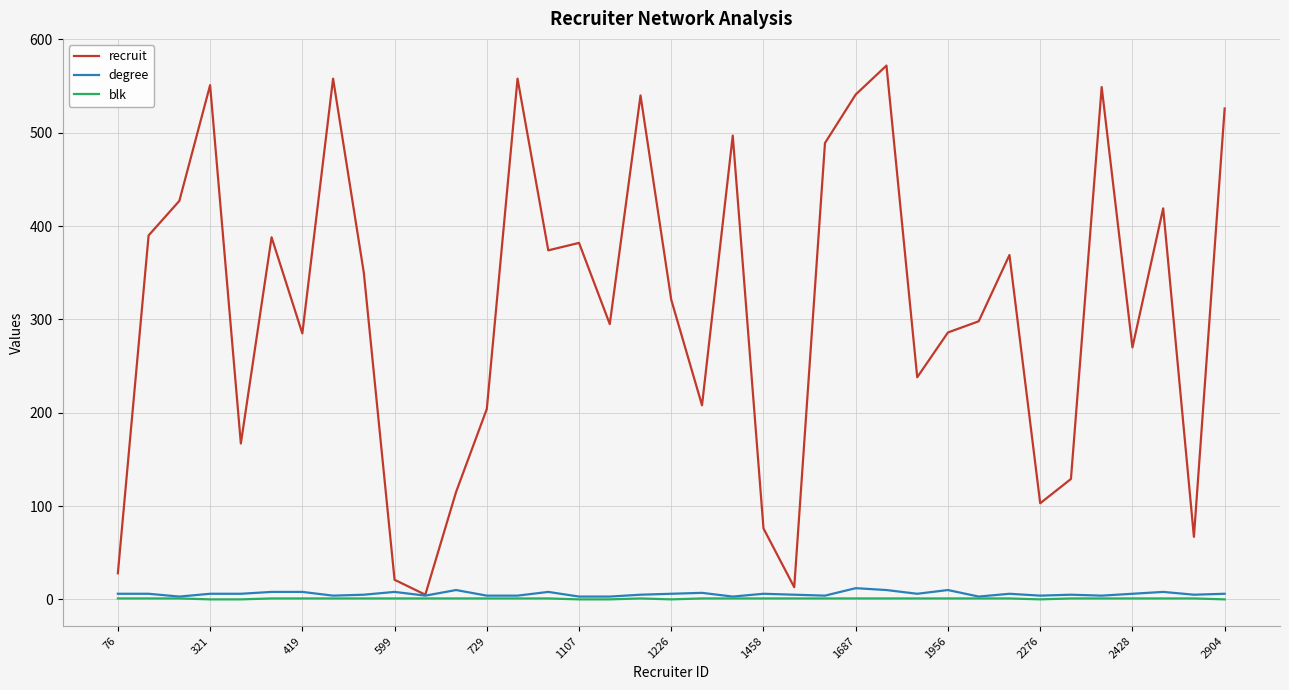

Which series has the largest total across all categories?

recruit